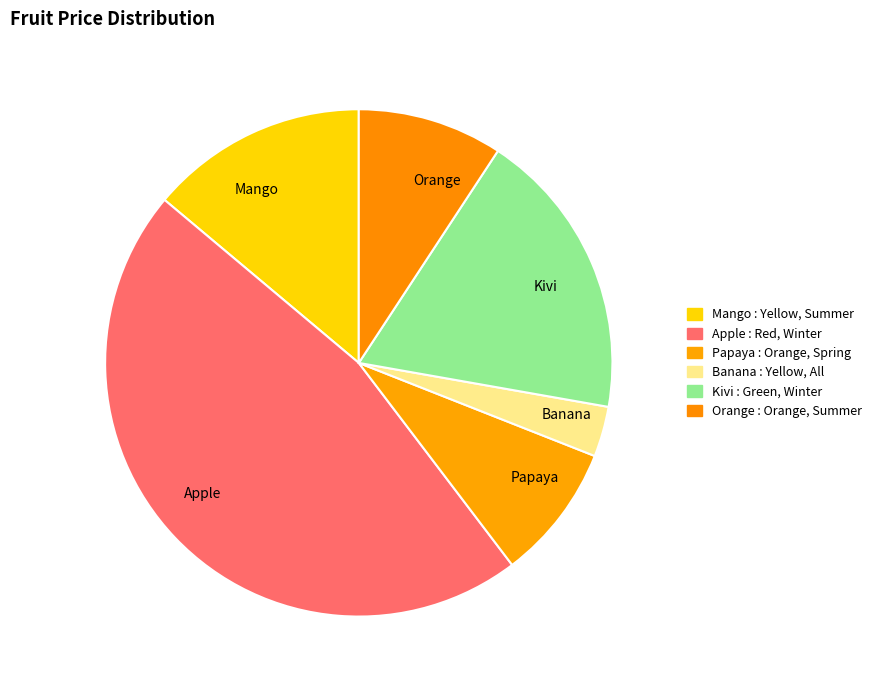

Count the number of slices in the pie.

6